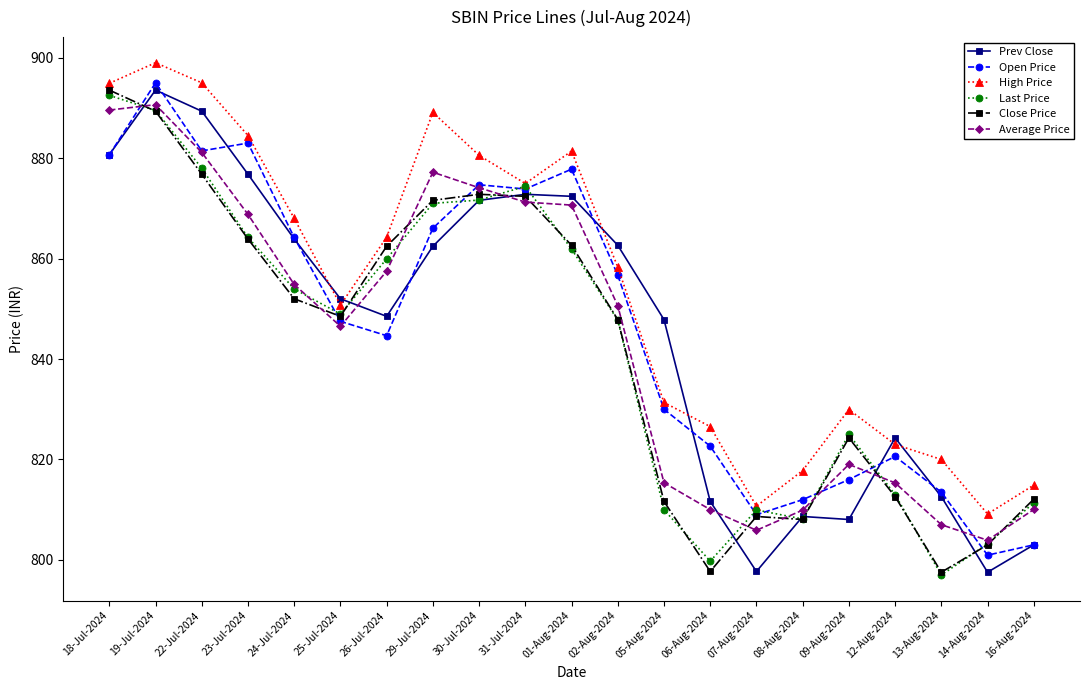

What is the label of the 6th point from the right?

08-Aug-2024